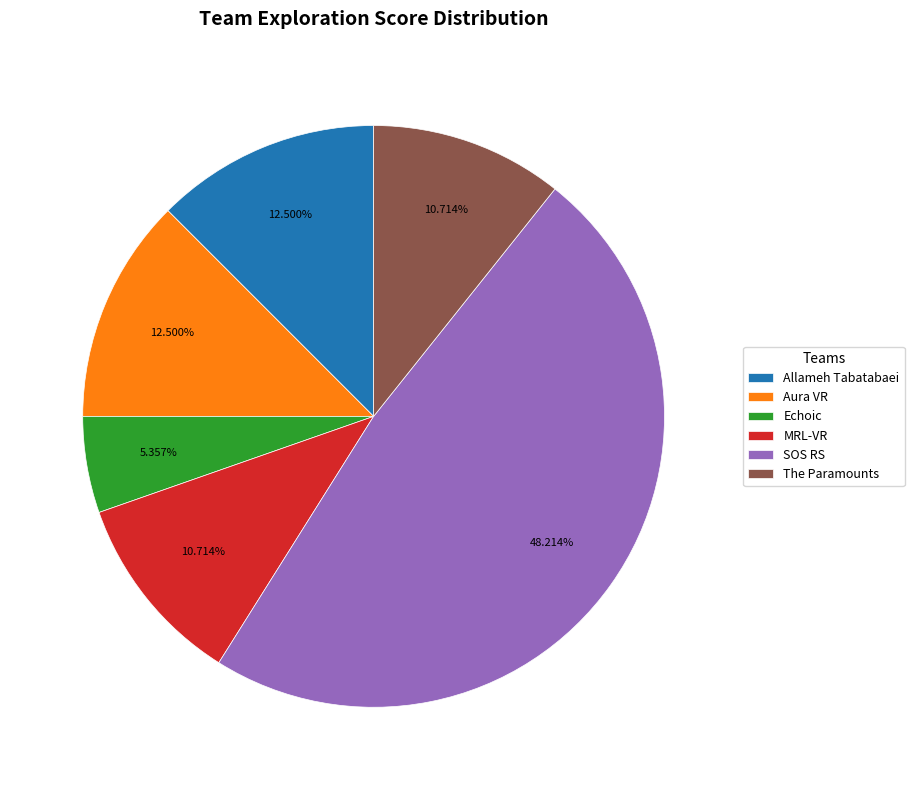

Is it true that Echoic is 5% of the pie?

True